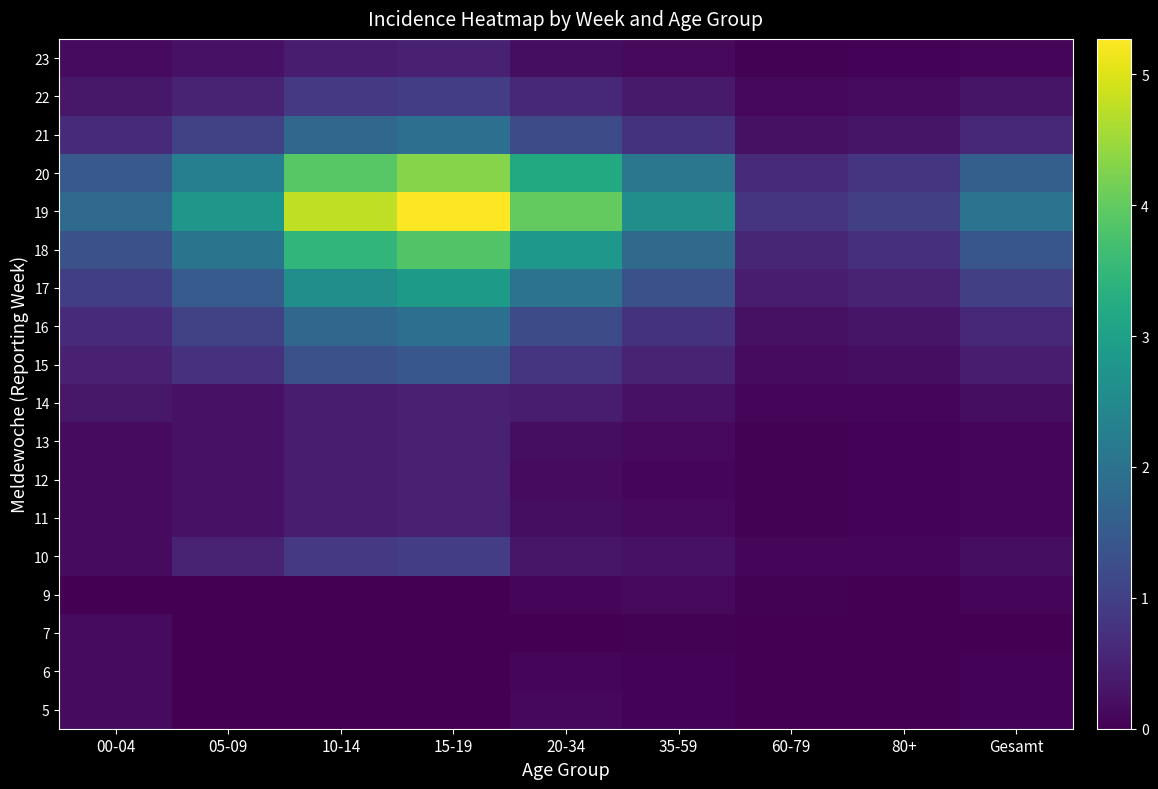

Reading right to left, list all the values displayed in this chart.

5: Gesamt=0.1	80+=0.0	60-79=0.0	35-59=0.1	20-34=0.1	15-19=0.0	10-14=0.0	05-09=0.0	00-04=0.2
6: Gesamt=0.1	80+=0.0	60-79=0.0	35-59=0.1	20-34=0.1	15-19=0.0	10-14=0.0	05-09=0.0	00-04=0.2
7: Gesamt=0.0	80+=0.0	60-79=0.0	35-59=0.0	20-34=0.0	15-19=0.0	10-14=0.0	05-09=0.0	00-04=0.2
9: Gesamt=0.1	80+=0.0	60-79=0.0	35-59=0.1	20-34=0.1	15-19=0.0	10-14=0.0	05-09=0.0	00-04=0.0
10: Gesamt=0.2	80+=0.1	60-79=0.1	35-59=0.3	20-34=0.3	15-19=1.0	10-14=0.9	05-09=0.5	00-04=0.2
11: Gesamt=0.1	80+=0.1	60-79=0.0	35-59=0.1	20-34=0.2	15-19=0.5	10-14=0.4	05-09=0.2	00-04=0.2
12: Gesamt=0.1	80+=0.1	60-79=0.0	35-59=0.1	20-34=0.2	15-19=0.5	10-14=0.4	05-09=0.2	00-04=0.2
13: Gesamt=0.1	80+=0.1	60-79=0.0	35-59=0.1	20-34=0.2	15-19=0.5	10-14=0.4	05-09=0.2	00-04=0.2
14: Gesamt=0.2	80+=0.1	60-79=0.1	35-59=0.3	20-34=0.4	15-19=0.5	10-14=0.4	05-09=0.2	00-04=0.3
15: Gesamt=0.4	80+=0.2	60-79=0.2	35-59=0.5	20-34=0.8	15-19=1.4	10-14=1.3	05-09=0.8	00-04=0.5
16: Gesamt=0.6	80+=0.3	60-79=0.2	35-59=0.8	20-34=1.2	15-19=1.9	10-14=1.7	05-09=1.0	00-04=0.7
17: Gesamt=1.0	80+=0.5	60-79=0.4	35-59=1.3	20-34=2.0	15-19=2.9	10-14=2.6	05-09=1.5	00-04=1.0
18: Gesamt=1.4	80+=0.7	60-79=0.6	35-59=1.8	20-34=2.8	15-19=3.8	10-14=3.5	05-09=2.0	00-04=1.3
19: Gesamt=2.0	80+=1.0	60-79=0.8	35-59=2.6	20-34=4.0	15-19=5.3	10-14=4.8	05-09=2.8	00-04=1.8
20: Gesamt=1.6	80+=0.8	60-79=0.6	35-59=2.1	20-34=3.2	15-19=4.3	10-14=3.9	05-09=2.3	00-04=1.5
21: Gesamt=0.6	80+=0.3	60-79=0.2	35-59=0.8	20-34=1.2	15-19=1.9	10-14=1.7	05-09=1.0	00-04=0.7
22: Gesamt=0.3	80+=0.1	60-79=0.1	35-59=0.4	20-34=0.6	15-19=1.0	10-14=0.9	05-09=0.5	00-04=0.3
23: Gesamt=0.1	80+=0.1	60-79=0.0	35-59=0.1	20-34=0.2	15-19=0.5	10-14=0.4	05-09=0.2	00-04=0.2